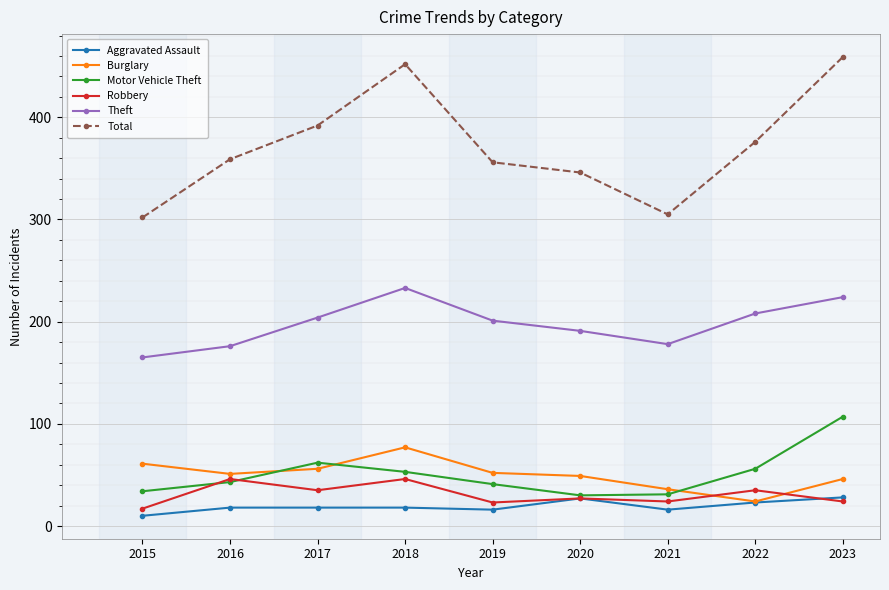

True or false: Robbery and Theft intersect in this chart.

False